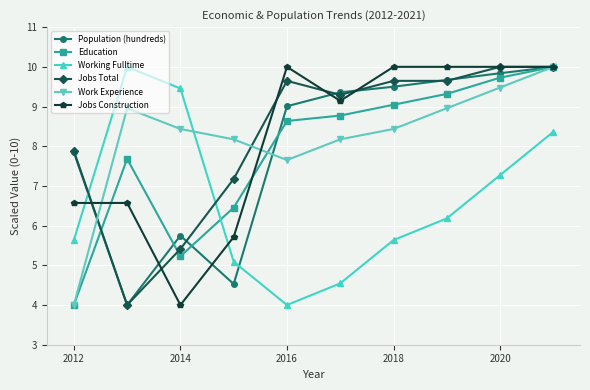

How many times do Working Fulltime and Education cross each other?

1